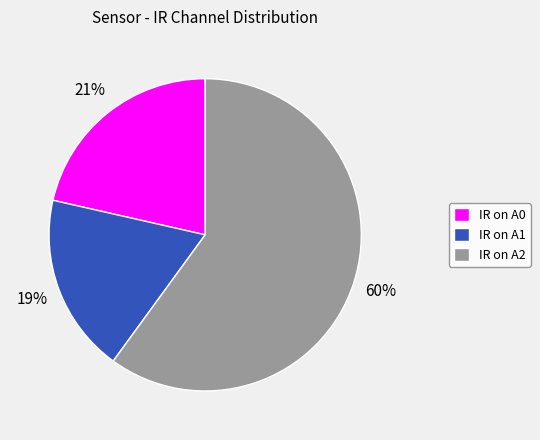

The IR on A2 slice represents 48% of the pie. True or false?

False